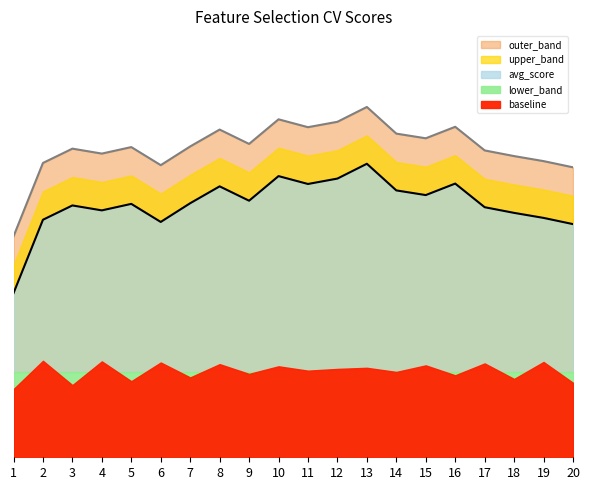

What is the smallest value displayed?

0.1